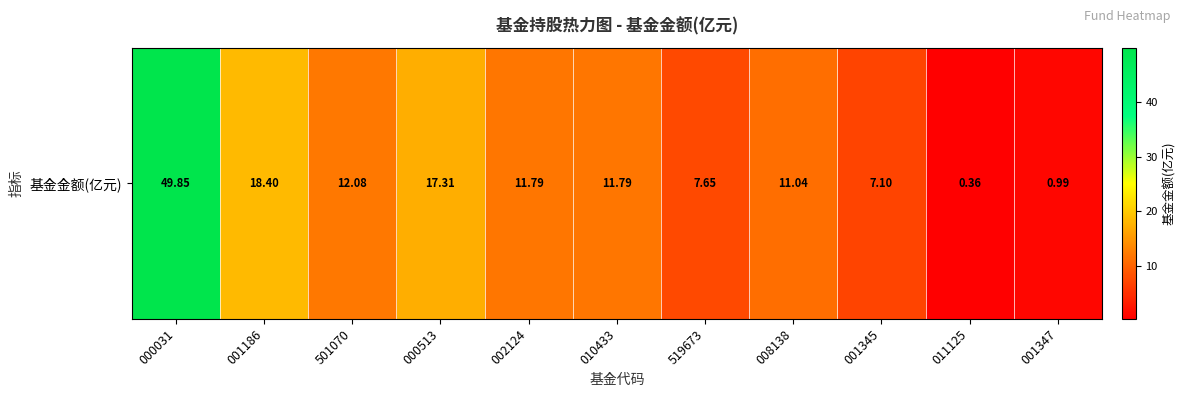

Count the number of data series in this chart.

1